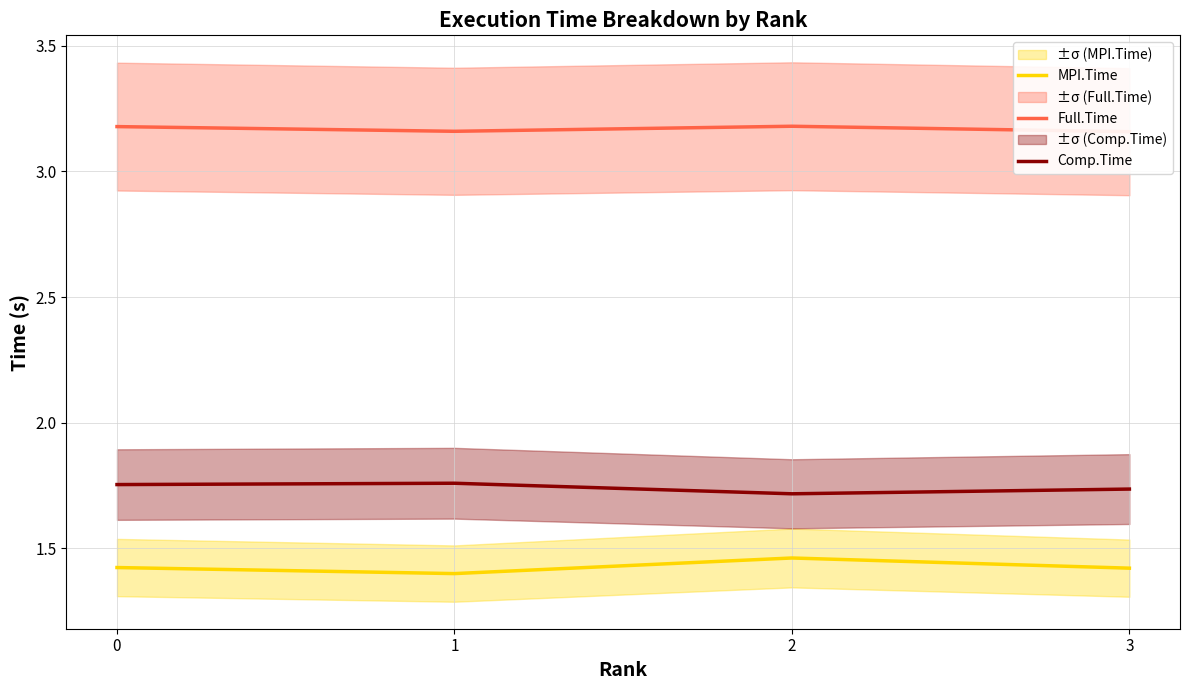

True or false: Comp.Time and MPI.Time cross at least once.

False